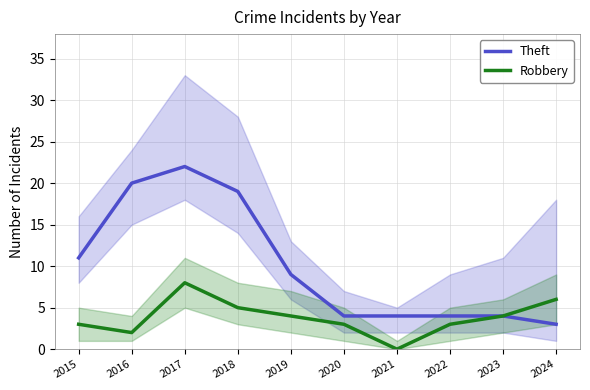

Rank the series at 2024 from highest to lowest value.

Robbery, Theft